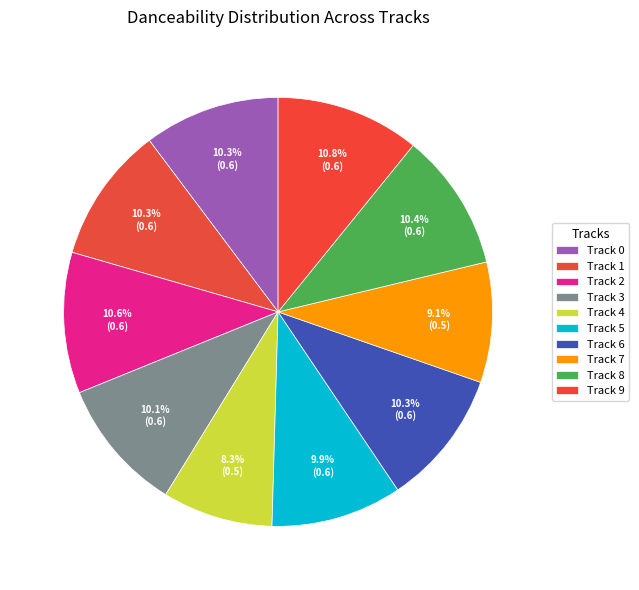

To the nearest percent, what portion does Track 9 represent?

11%